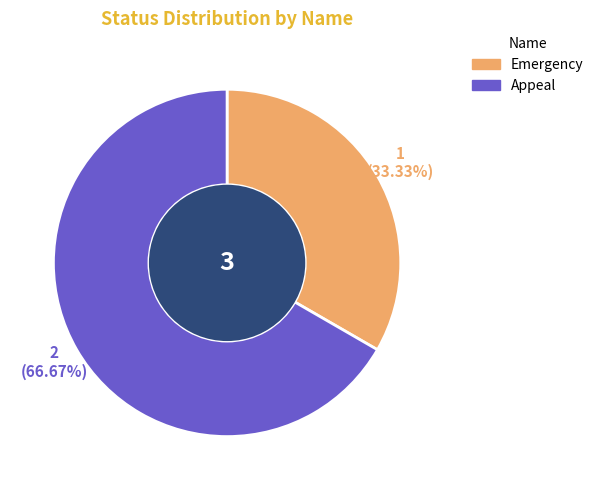

Which slice represents more than half of the pie?

Appeal